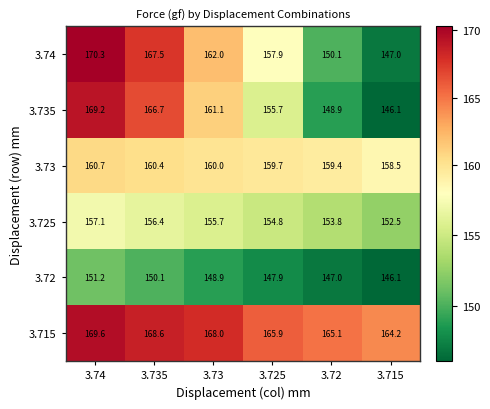

What is the difference between the maximum and minimum values in the 3.73 series?

2.2